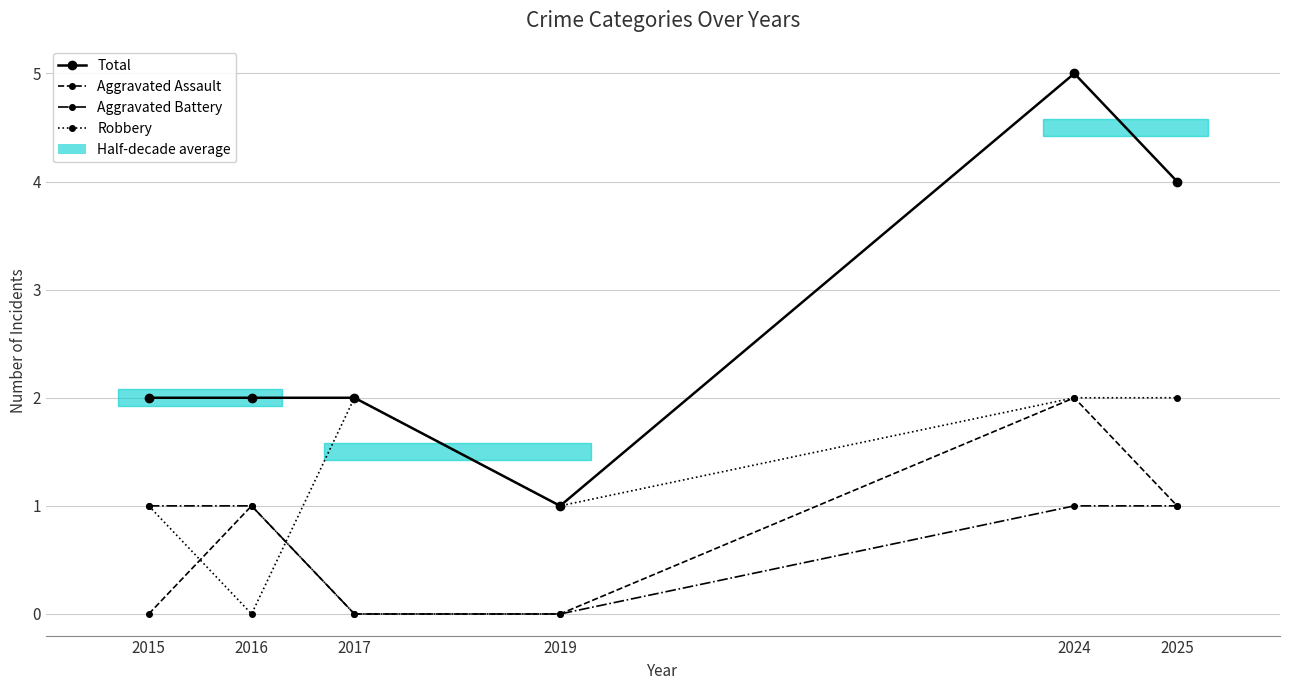

How many lines are shown in the chart?

4